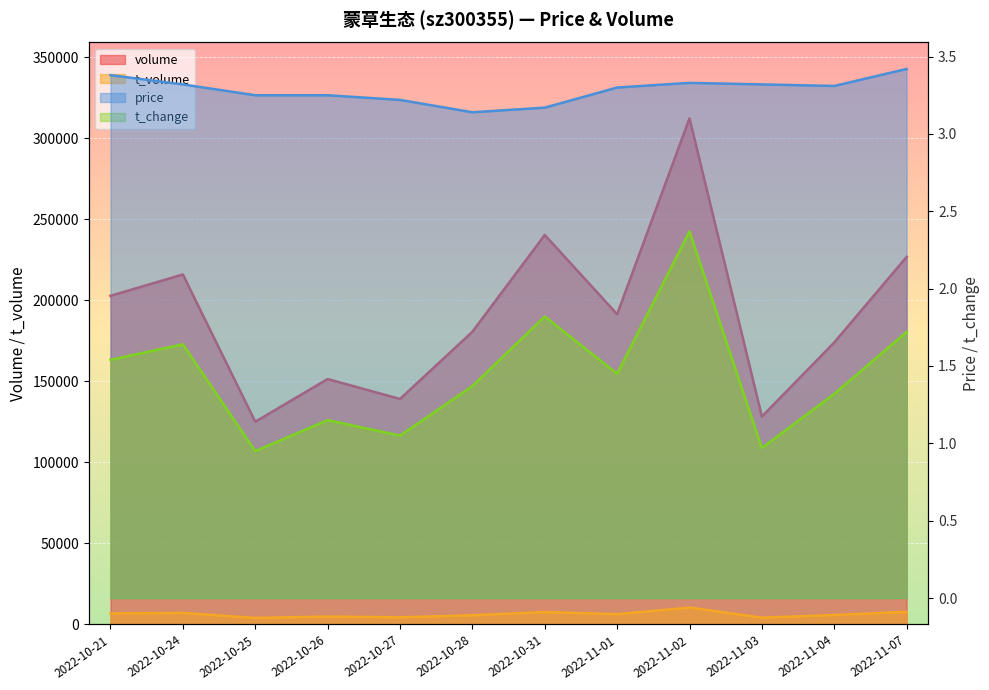

Reading right to left, extract all data points from this chart.

price: 3.4	3.3	3.3	3.3	3.3	3.2	3.1	3.2	3.2	3.2	3.3	3.4
volume: 226725.0	173963.0	128254.0	312131.0	191347.0	240239.0	180556.0	139091.0	151377.0	125065.0	215889.0	202720.0
t_volume: 7800.0	5861.0	4217.0	10446.0	6352.0	7711.0	5693.0	4441.0	4904.0	4051.0	7153.0	6813.0
t_change: 1.7	1.3	1.0	2.4	1.4	1.8	1.4	1.1	1.1	0.9	1.6	1.5